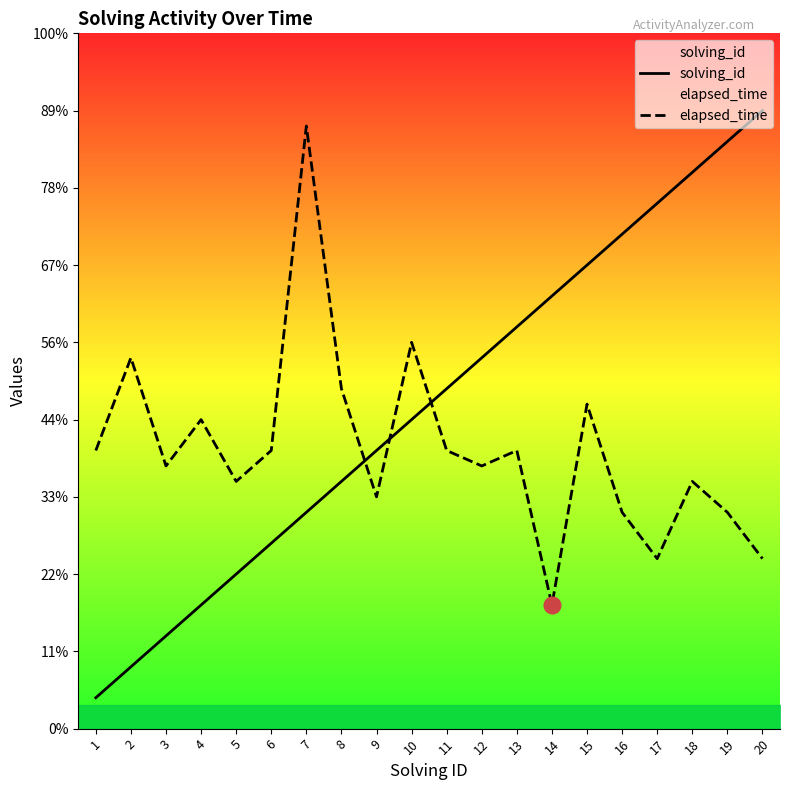

How many categories are shown in the chart?

20